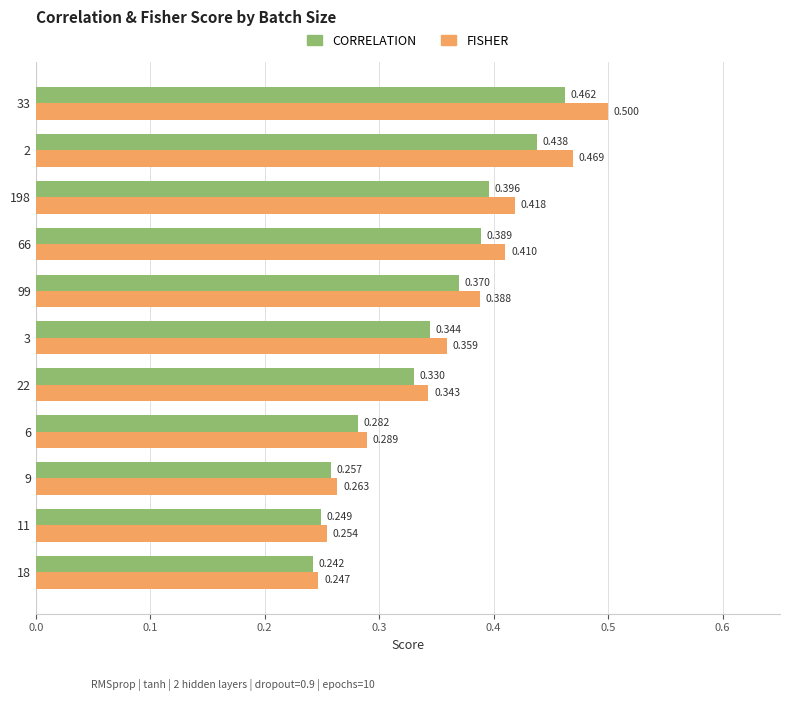

List the series in order of their overall mean, lowest first.

CORRELATION, FISHER